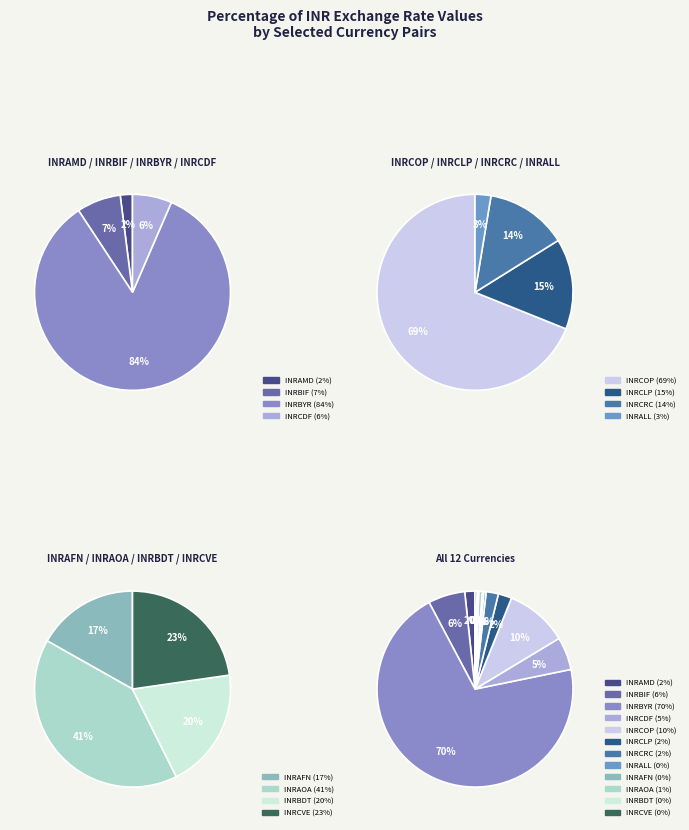

To the nearest percent, what is the difference between the INRBIF and INRAFN slice percentages?

6%